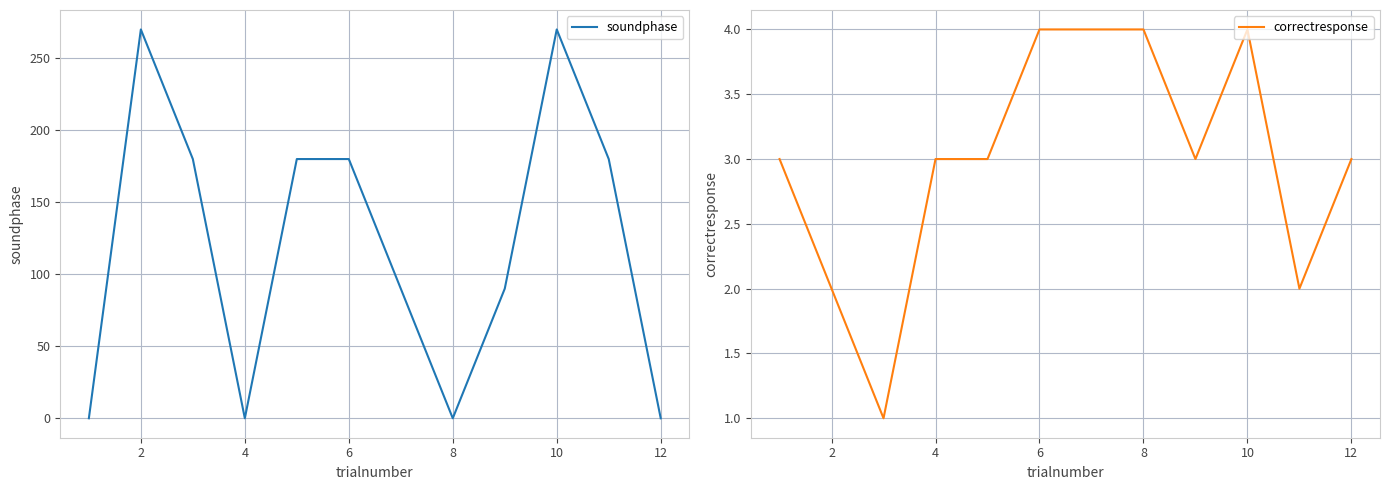

Does the chart display data point markers on the line(s)?

No